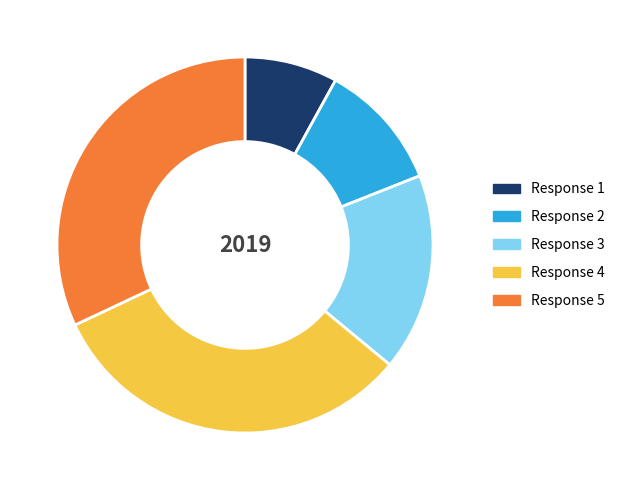

Which slice is the smallest?

Response 1